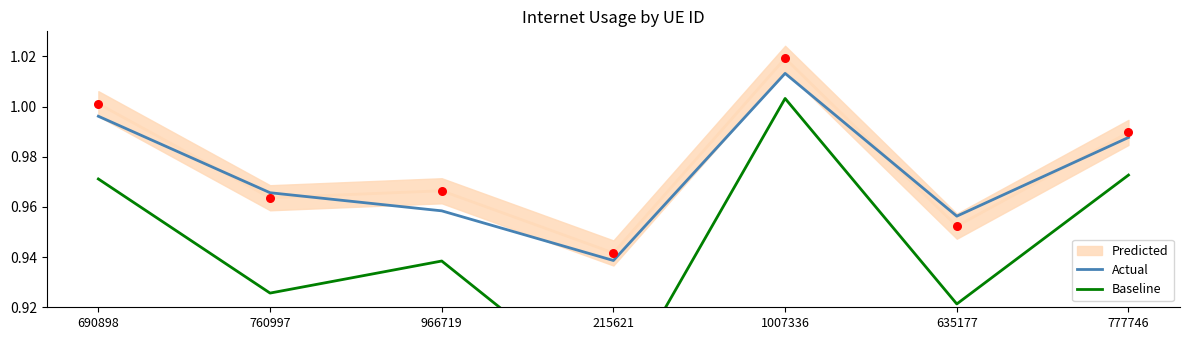

What is the total value across all series at 635177?

1.9